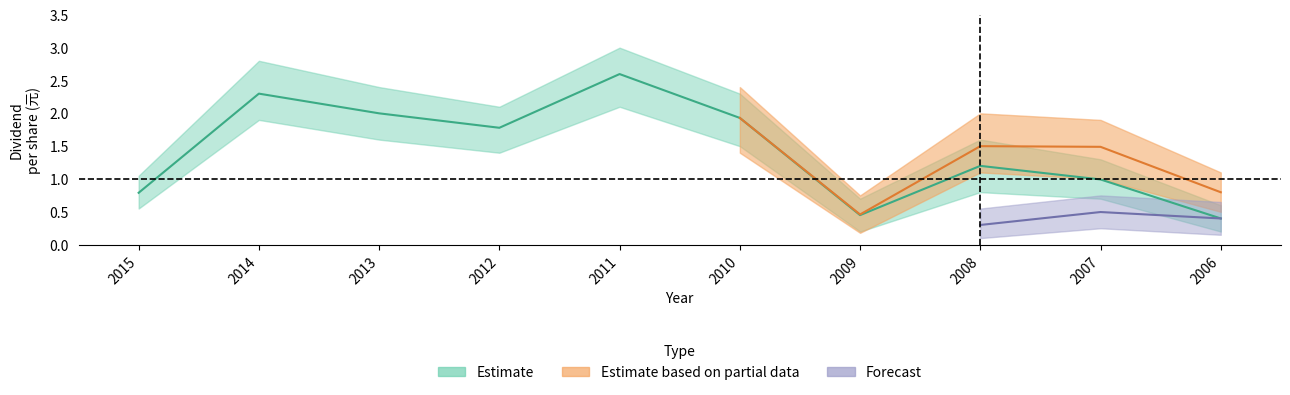

What is the difference between the highest and lowest values at 2009?

0.5